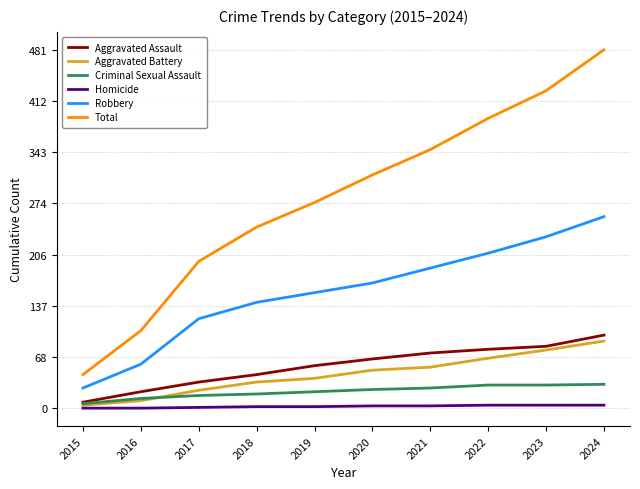

What is the minimum value for Total?

45